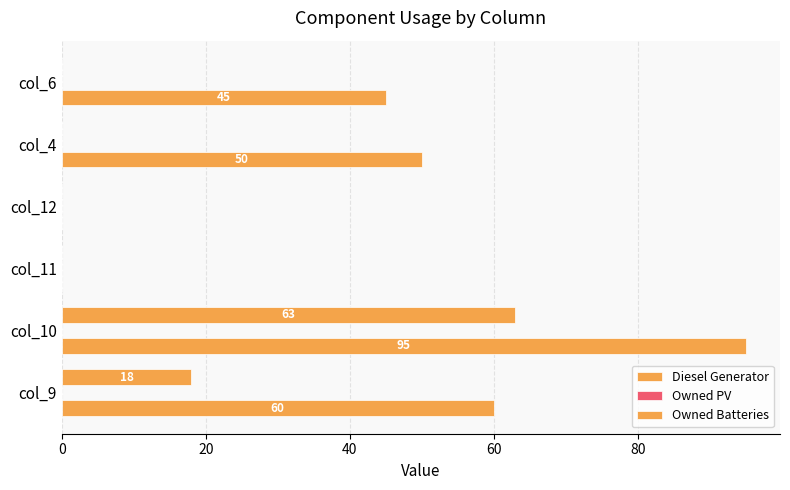

How many data points in Owned Batteries are above 0?

2